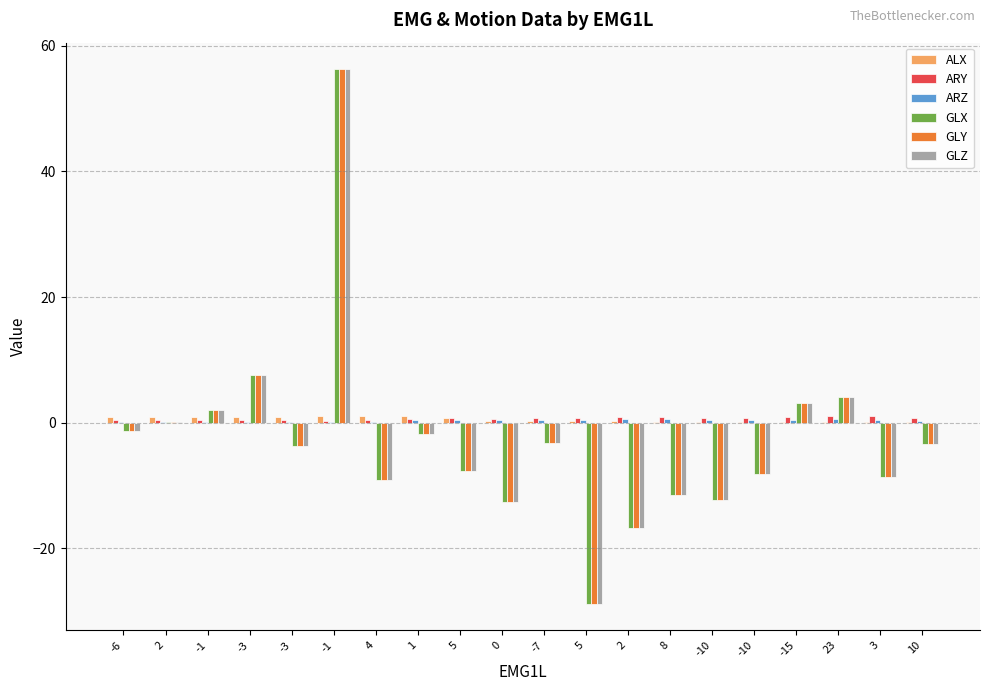

Rank the series by their maximum value, from highest to lowest.

GLX, GLY, GLZ, ALX, ARY, ARZ